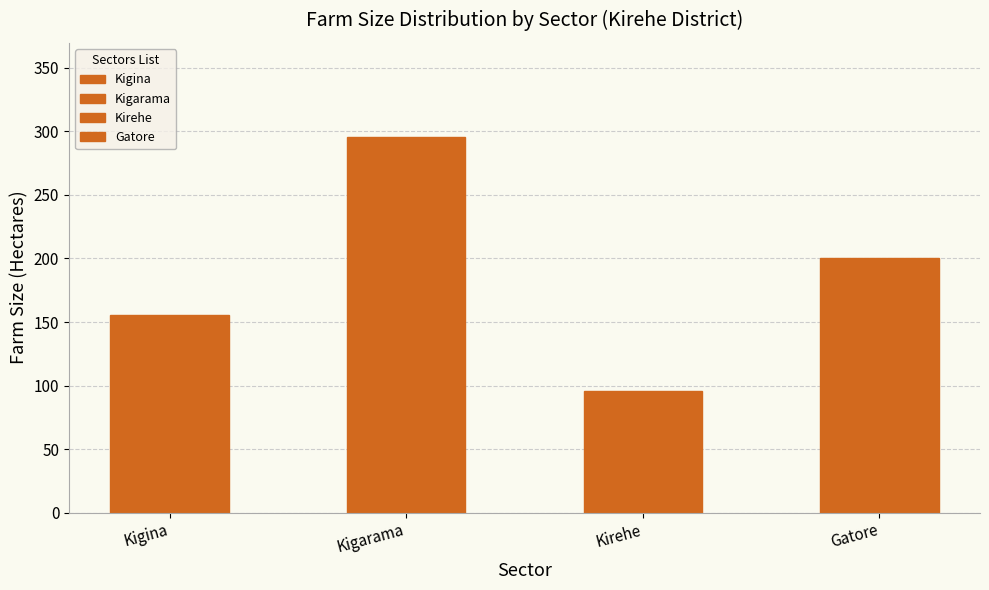

Where is the data nearest to the value 195?

Gatore